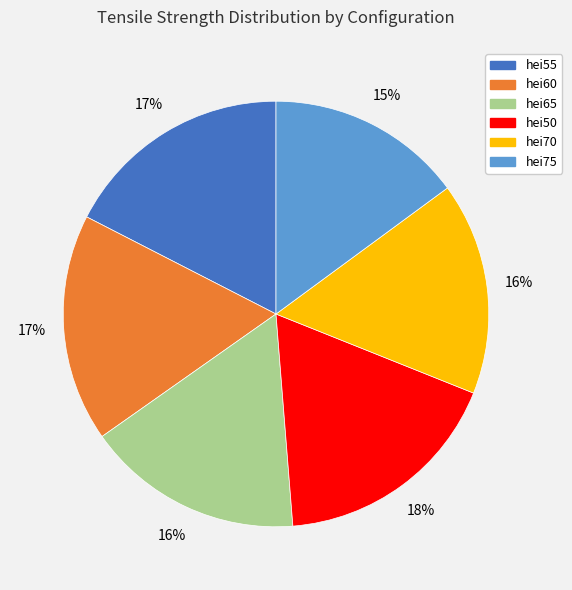

Is there any slice that represents more than half of the pie?

No